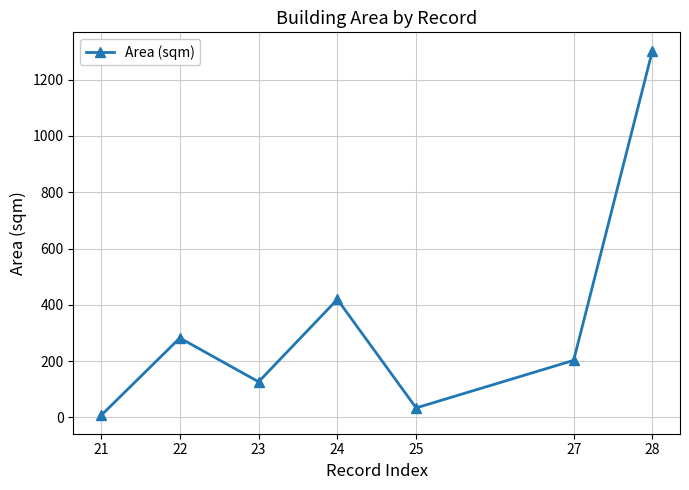

What is the difference between the maximum and second lowest values?

1269.9